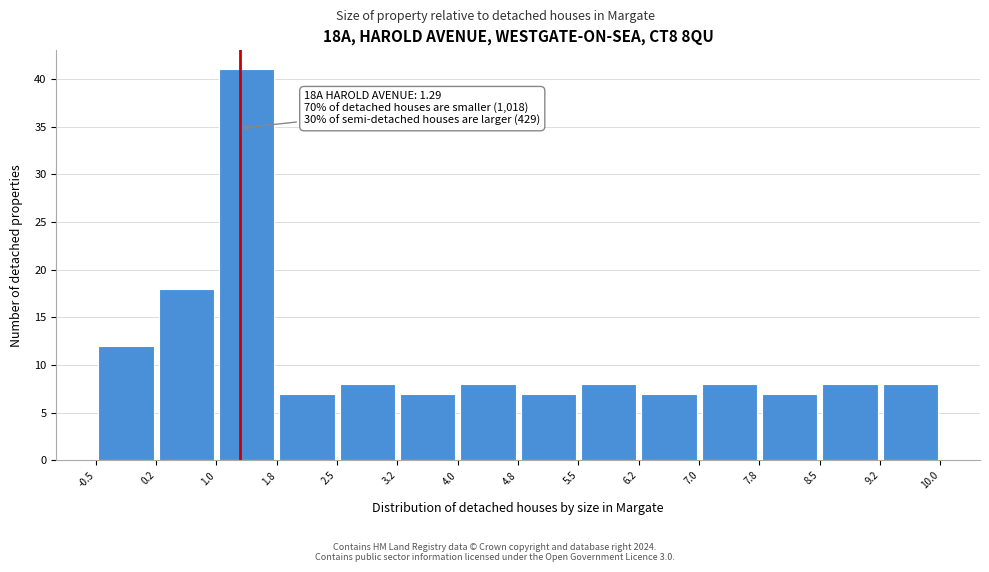

Which range on the x-axis has the tallest bar?

1.0 to 1.8